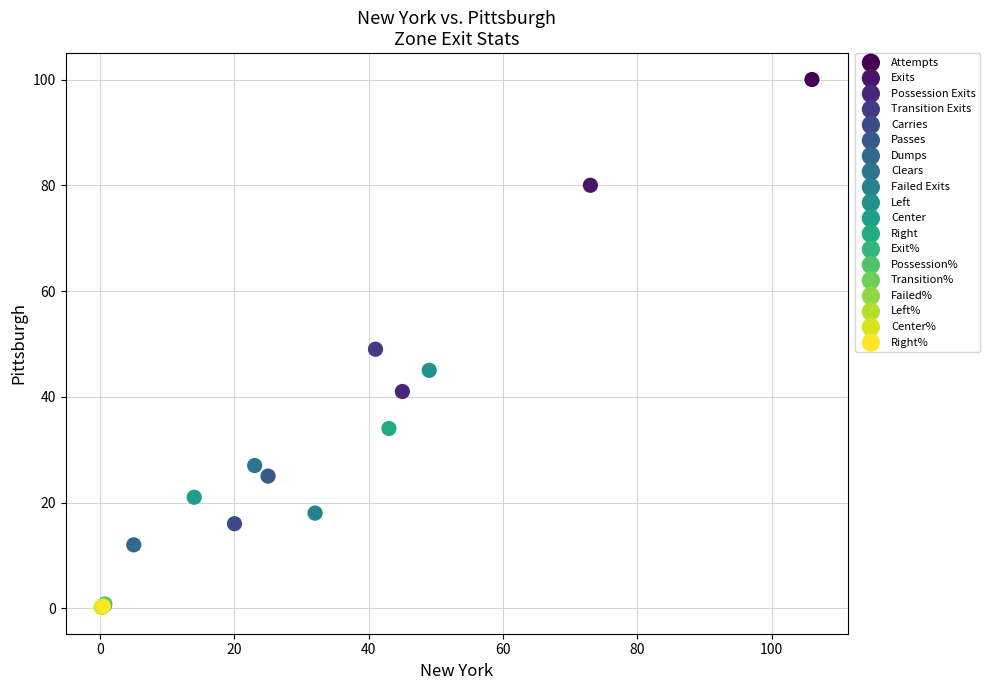

What are all the series names shown in the legend?

Attempts, Exits, Possession Exits, Transition Exits, Carries, Passes, Dumps, Clears, Failed Exits, Left, Center, Right, Exit%, Possession%, Transition%, Failed%, Left%, Center%, Right%